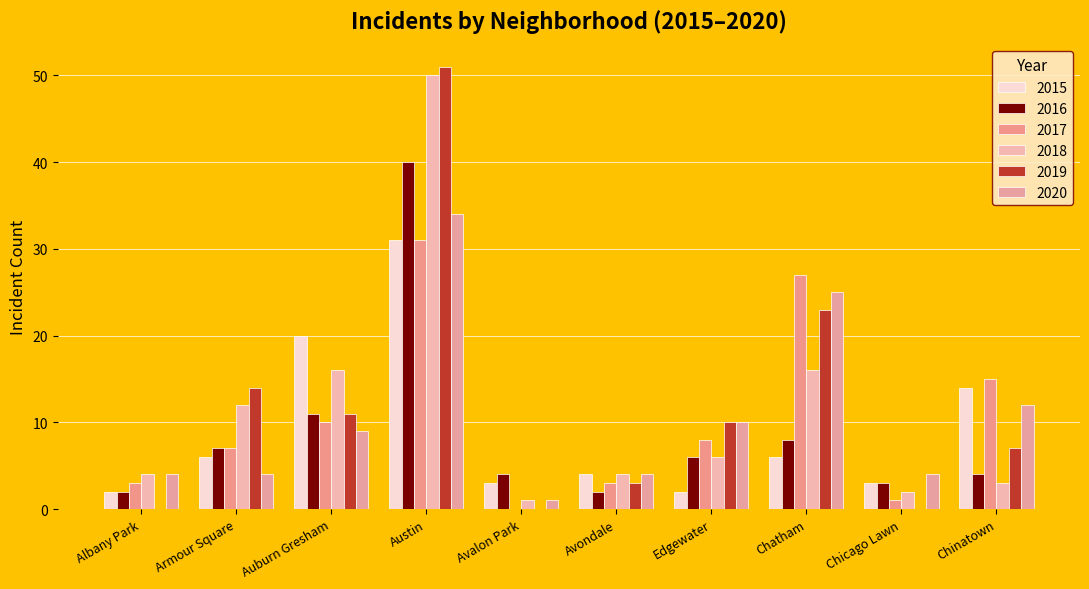

True or false: 2016 has a value of 3 at Avondale.

False